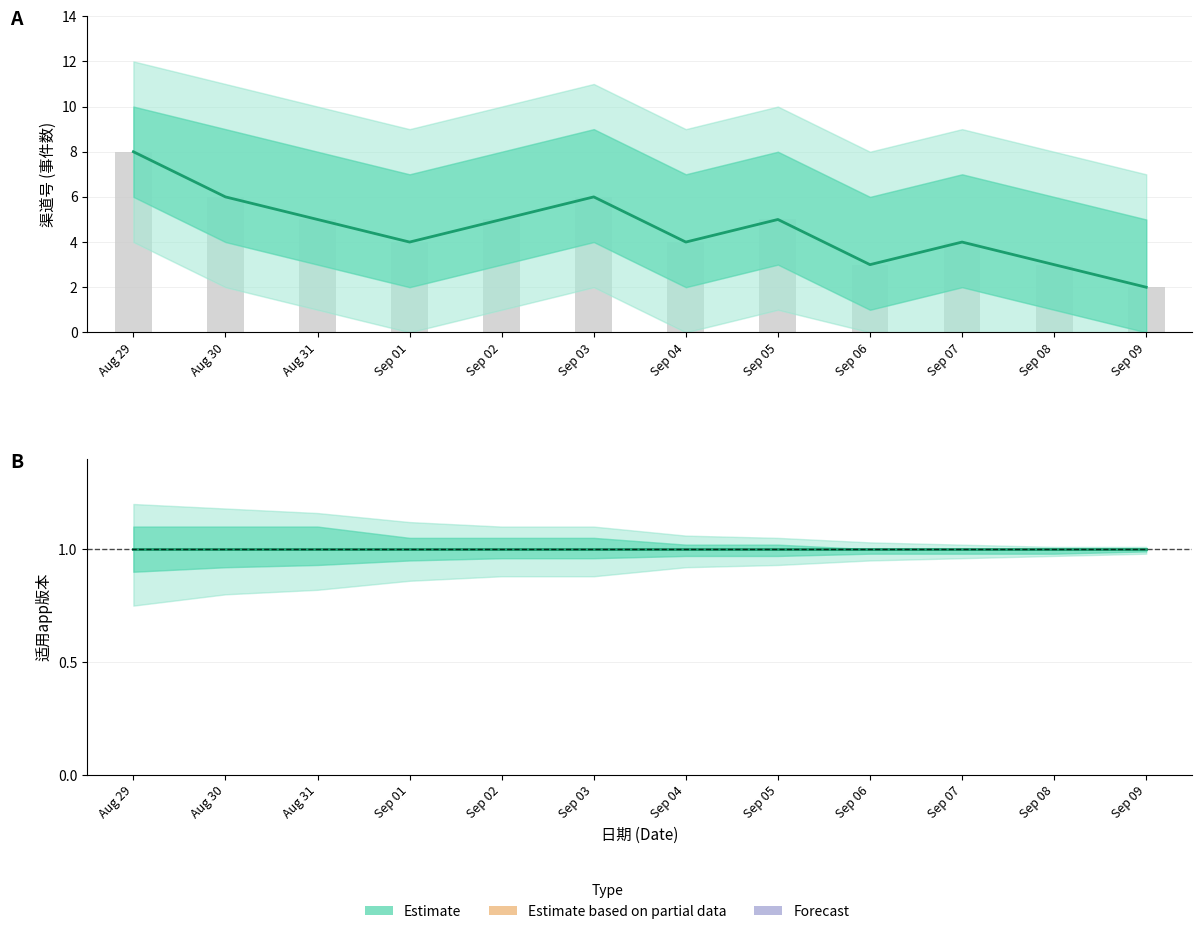

Count the number of data series in this chart.

2